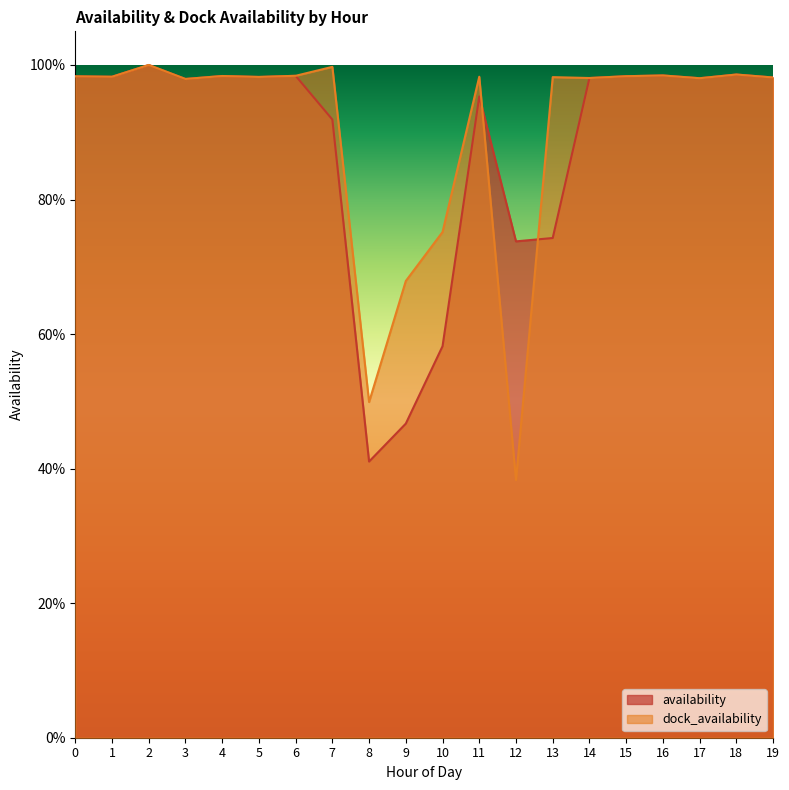

Reading left to right, extract all data points from this chart.

availability: 1.0	1.0	1.0	1.0	1.0	1.0	1.0	0.9	0.4	0.5	0.6	1.0	0.7	0.7	1.0	1.0	1.0	1.0	1.0	1.0
dock_availability: 1.0	1.0	1.0	1.0	1.0	1.0	1.0	1.0	0.5	0.7	0.8	1.0	0.4	1.0	1.0	1.0	1.0	1.0	1.0	1.0